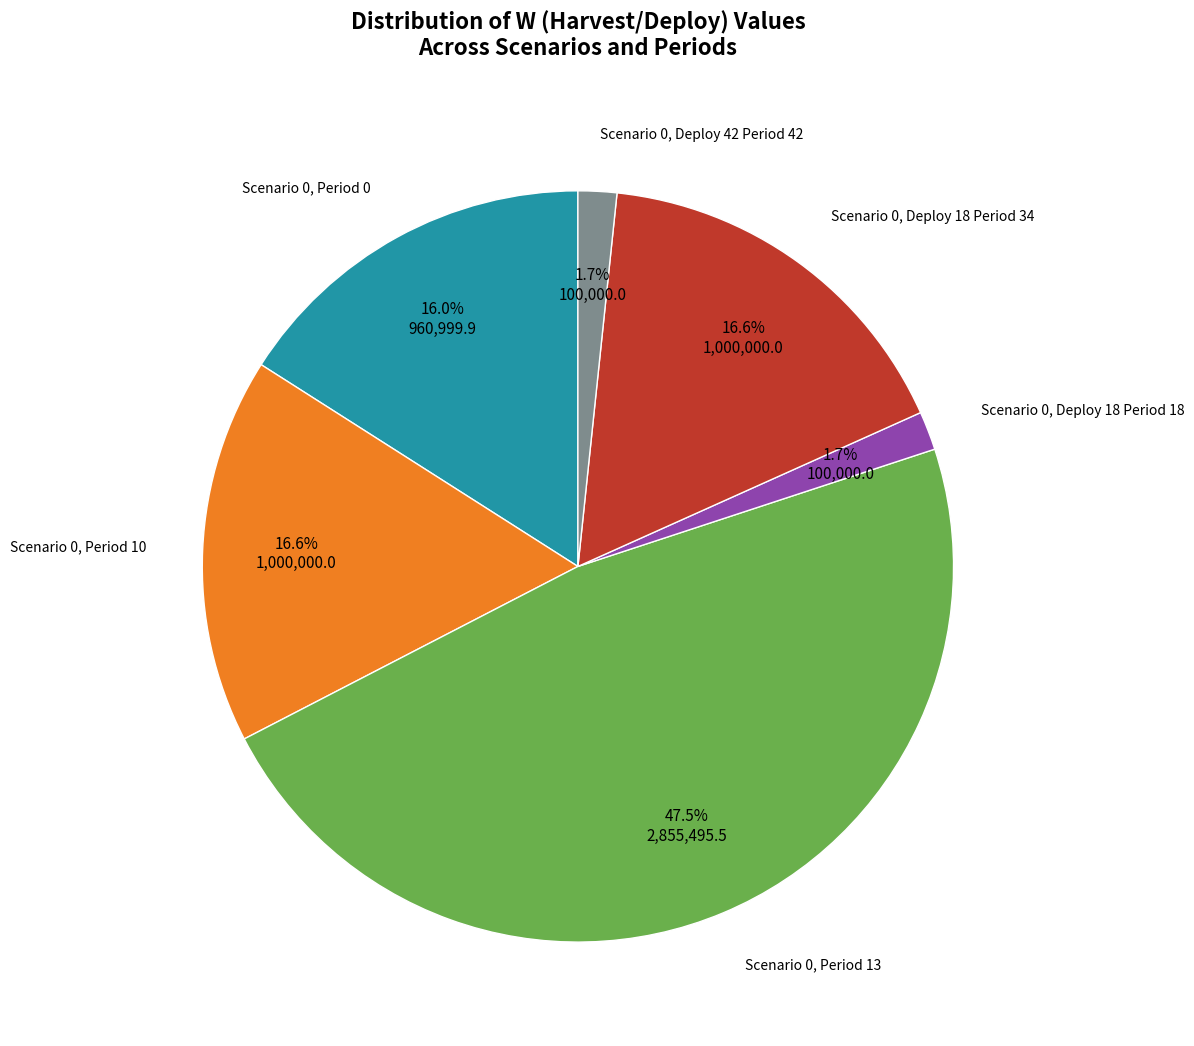

Which has a higher value, Scenario 0, Deploy 18 Period 34 or Scenario 0, Period 13?

Scenario 0, Period 13